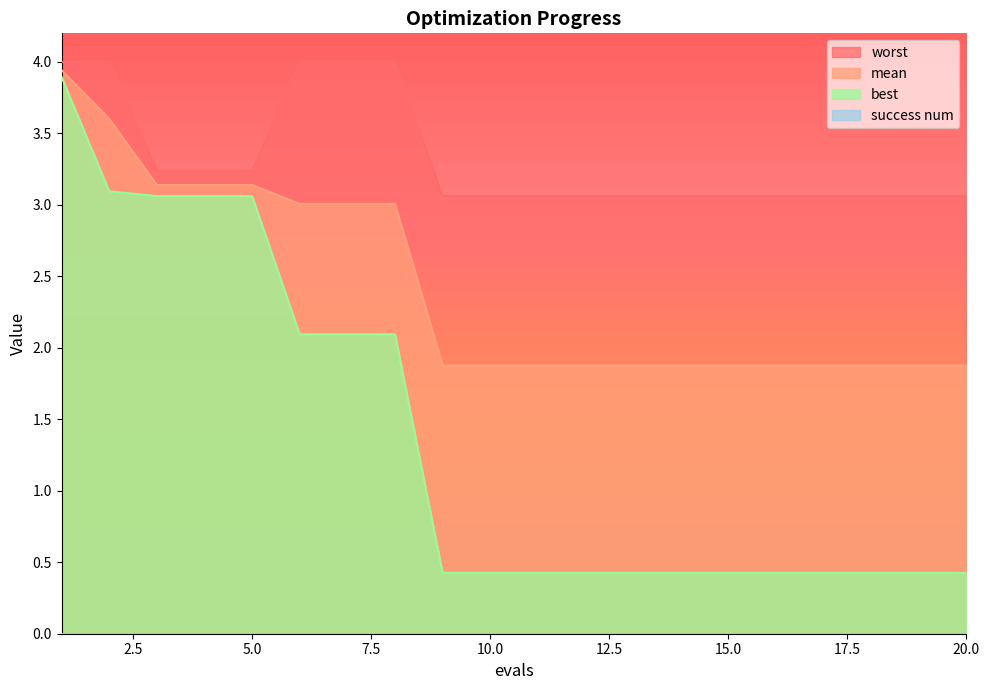

Does the chart display data point markers on the line(s)?

No